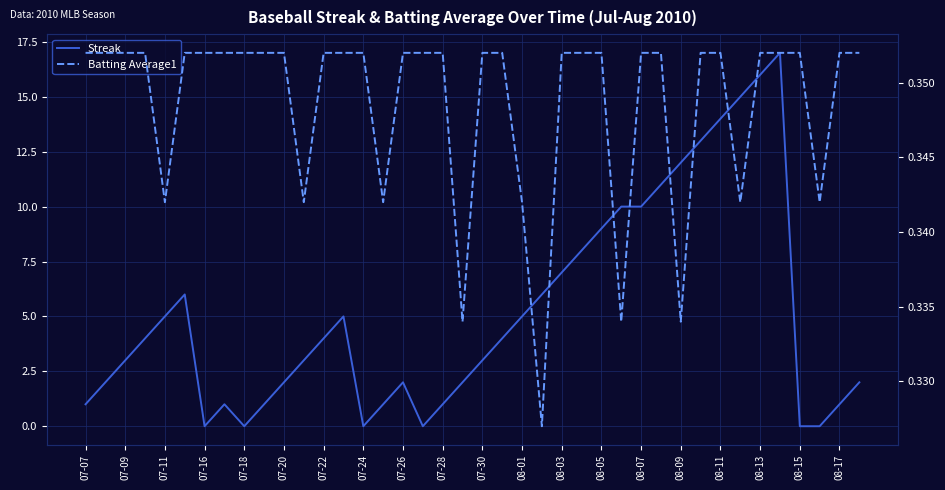

Reading left to right, list all the values displayed in this chart.

Streak: 1.0	2.0	3.0	4.0	5.0	6.0	0.0	1.0	0.0	1.0	2.0	3.0	4.0	5.0	0.0	1.0	2.0	0.0	1.0	2.0	3.0	4.0	5.0	6.0	7.0	8.0	9.0	10.0	10.0	11.0	12.0	13.0	14.0	15.0	16.0	17.0	0.0	0.0	1.0	2.0
Batting Average1: 0.4	0.4	0.4	0.4	0.3	0.4	0.4	0.4	0.4	0.4	0.4	0.3	0.4	0.4	0.4	0.3	0.4	0.4	0.4	0.3	0.4	0.4	0.3	0.3	0.4	0.4	0.4	0.3	0.4	0.4	0.3	0.4	0.4	0.3	0.4	0.4	0.4	0.3	0.4	0.4